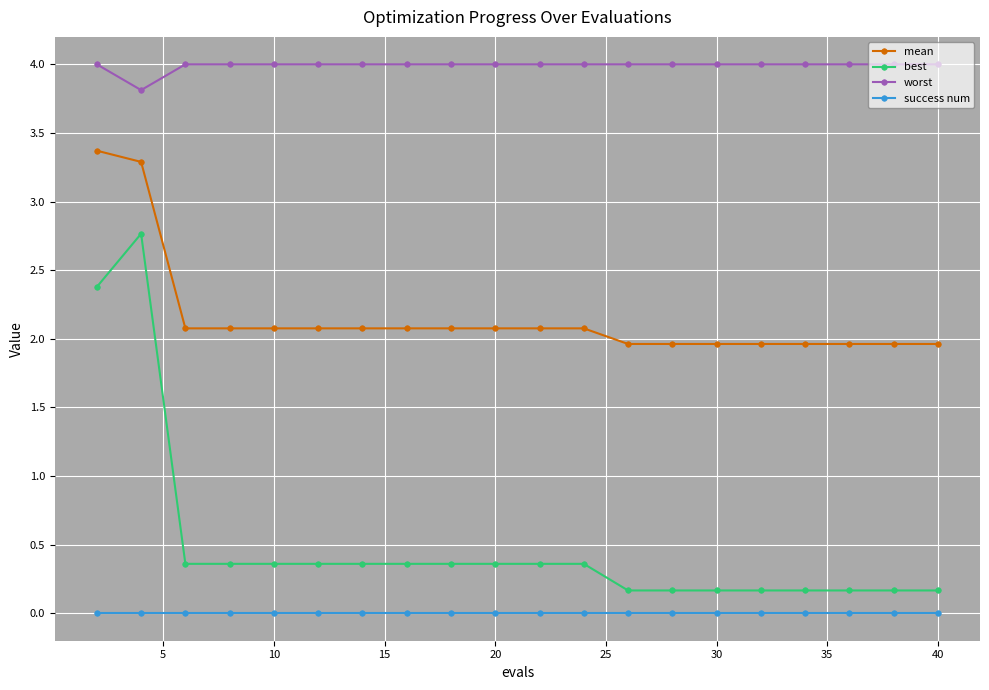

True or false: mean and best intersect in this chart.

False